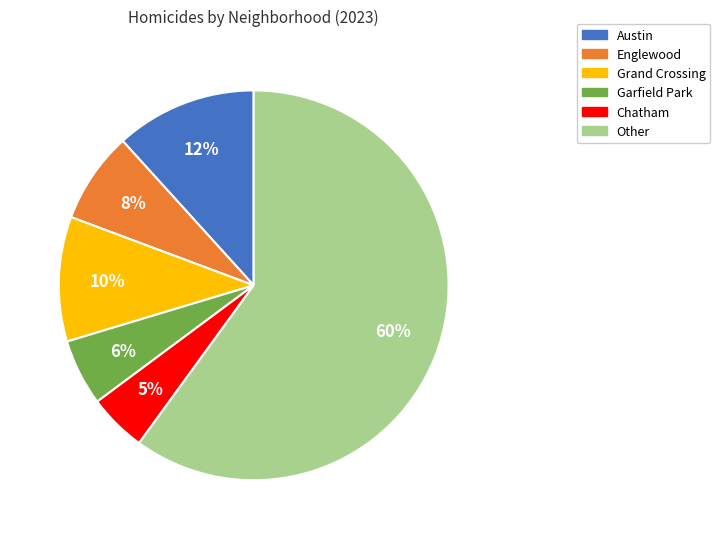

To the nearest percent, what is the average slice percentage?

17%